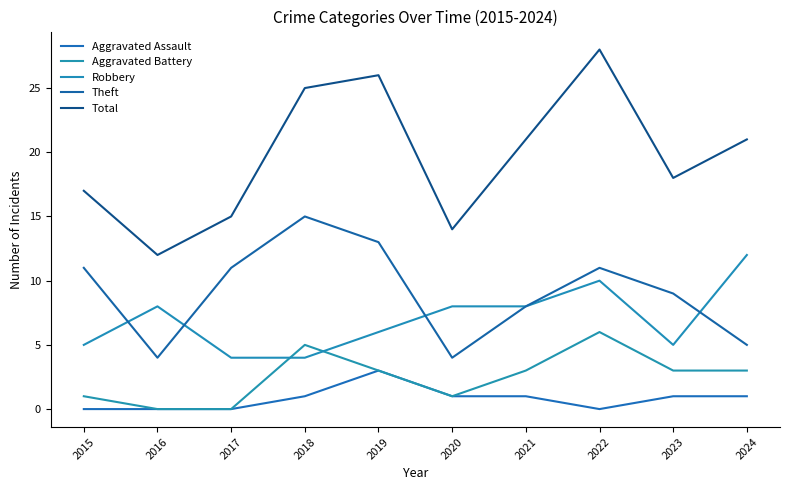

Which series changed the most between 2015 and 2018?

Total